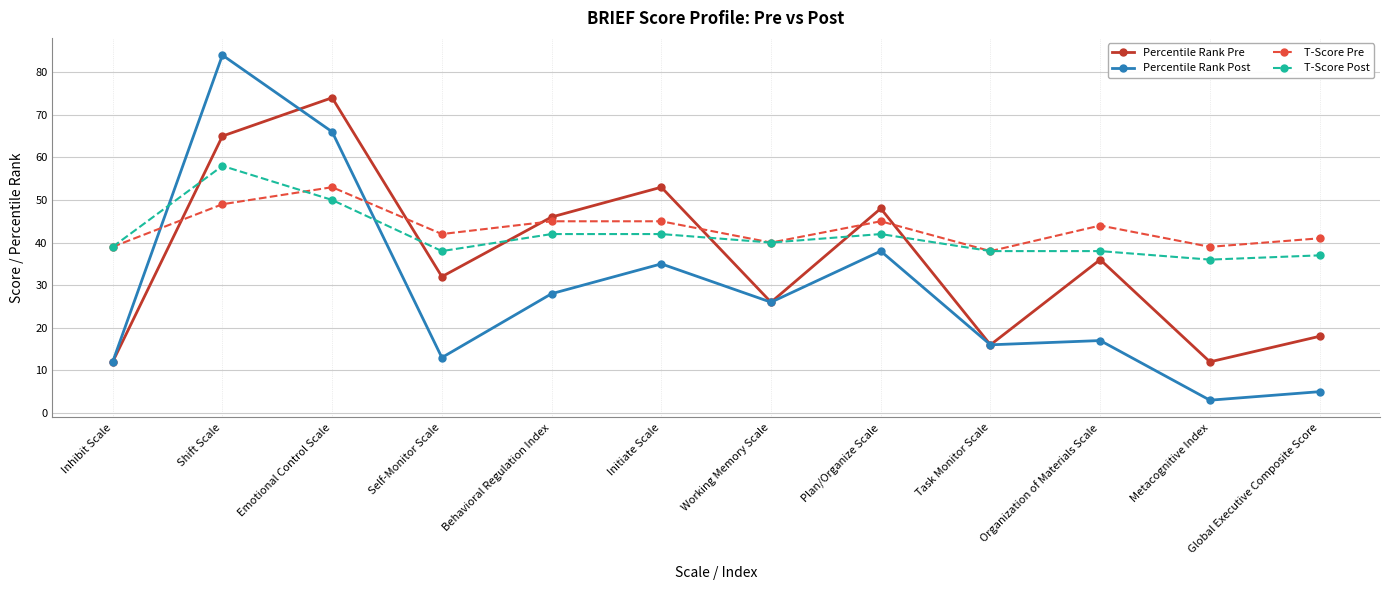

Which label corresponds to the largest value in the chart?

Shift Scale